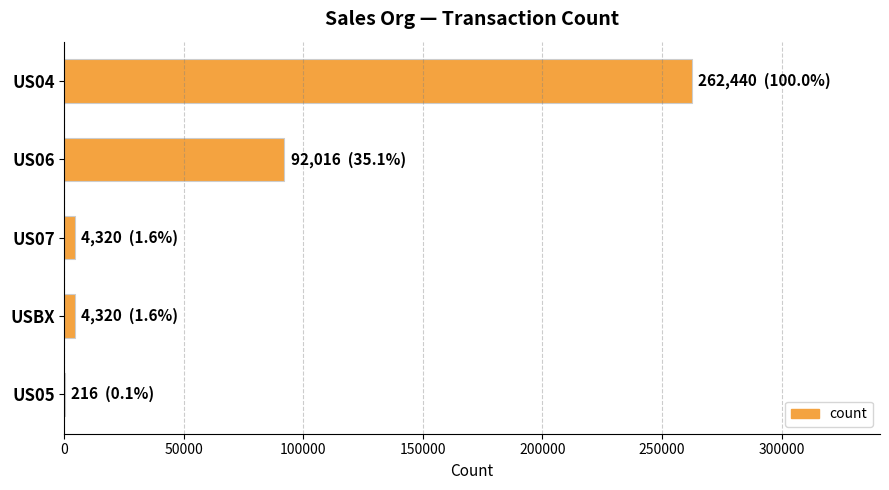

What is the greatest value displayed?

262440